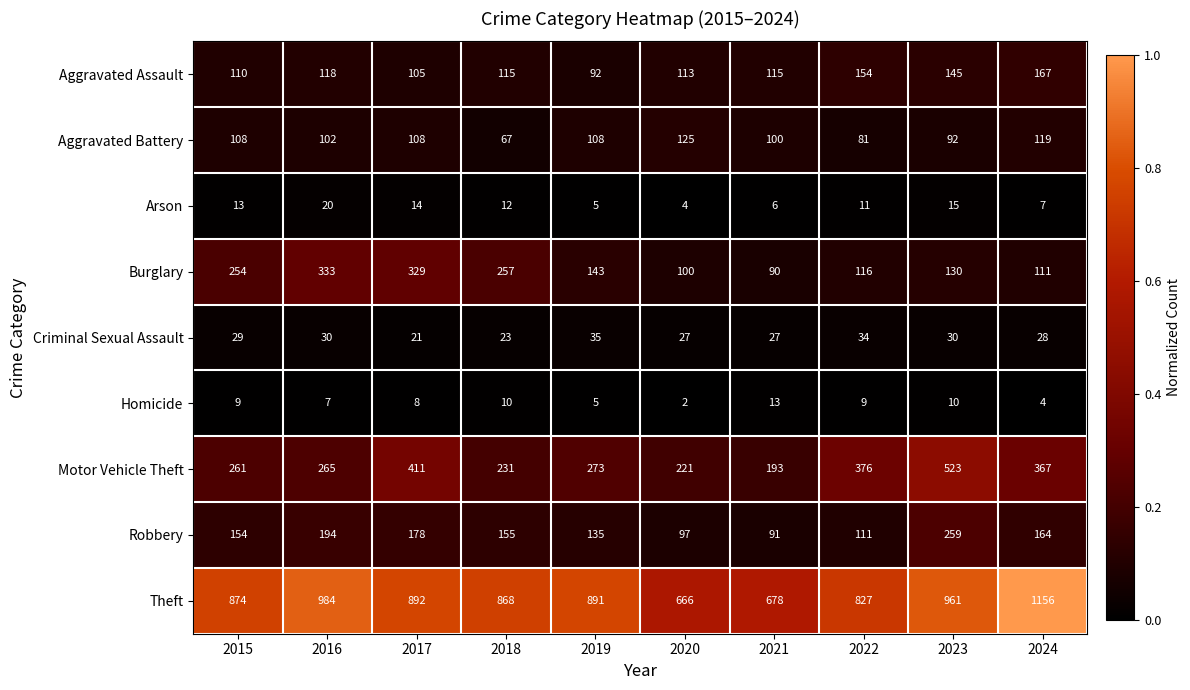

Which label corresponds to the largest value in the chart?

2024